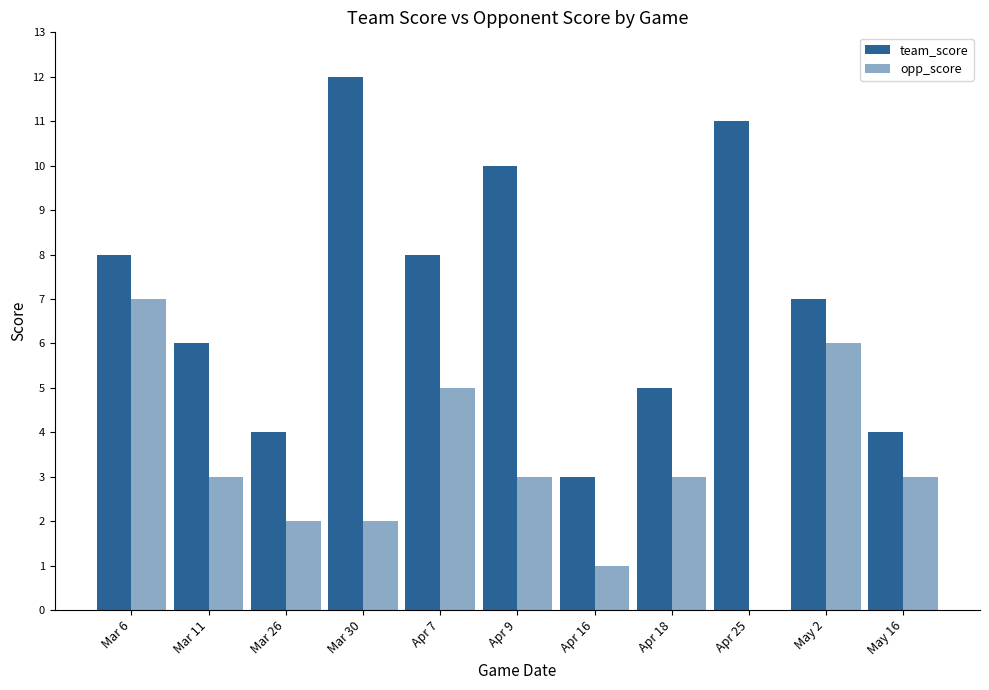

List the labels in order of team_score value, largest first.

Mar 30, Apr 25, Apr 9, Mar 6, Apr 7, May 2, Mar 11, Apr 18, Mar 26, May 16, Apr 16